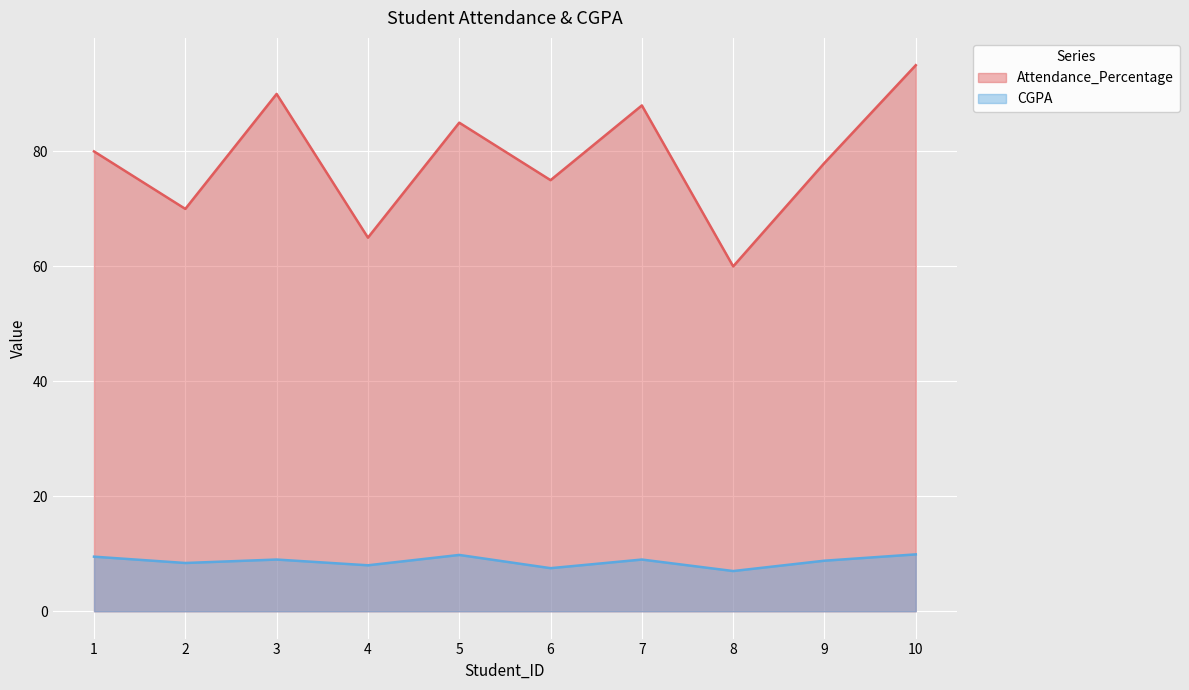

What is the smallest value displayed?

7.0